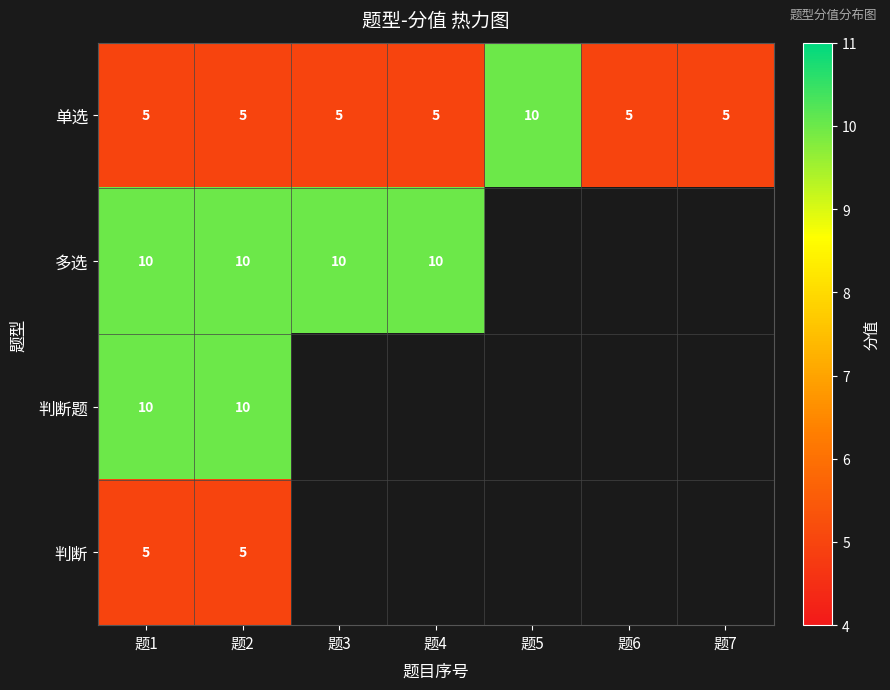

What is the sum of all 单选 values?

40